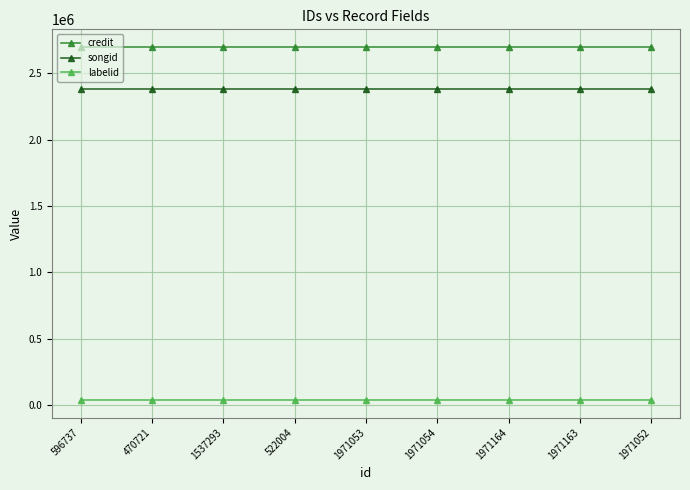

What are all the series names shown in the legend?

credit, songid, labelid